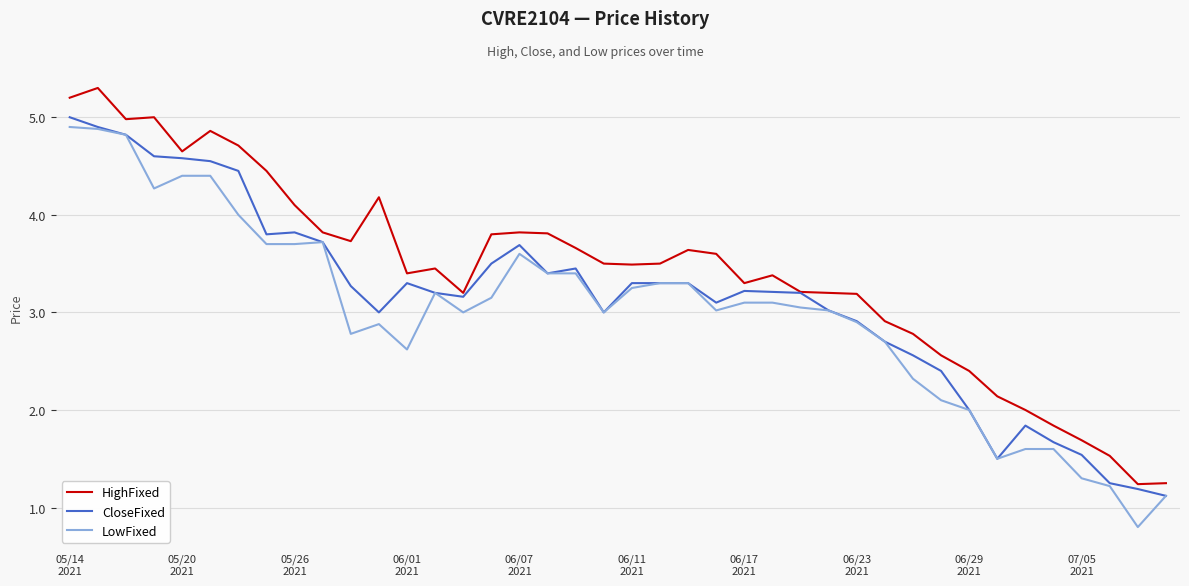

True or false: LowFixed has more than 1 points higher than both neighbors.

True